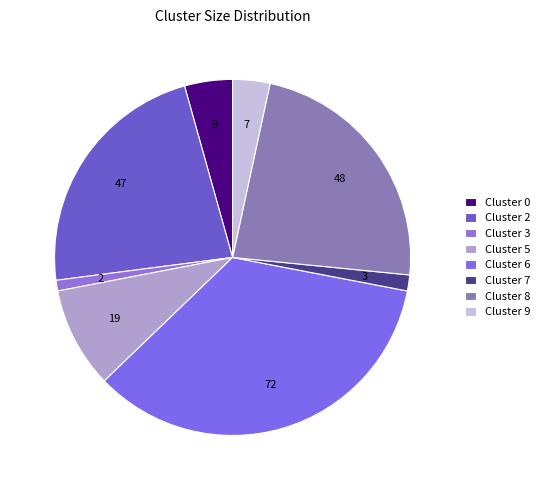

Is there a majority slice in this chart?

No